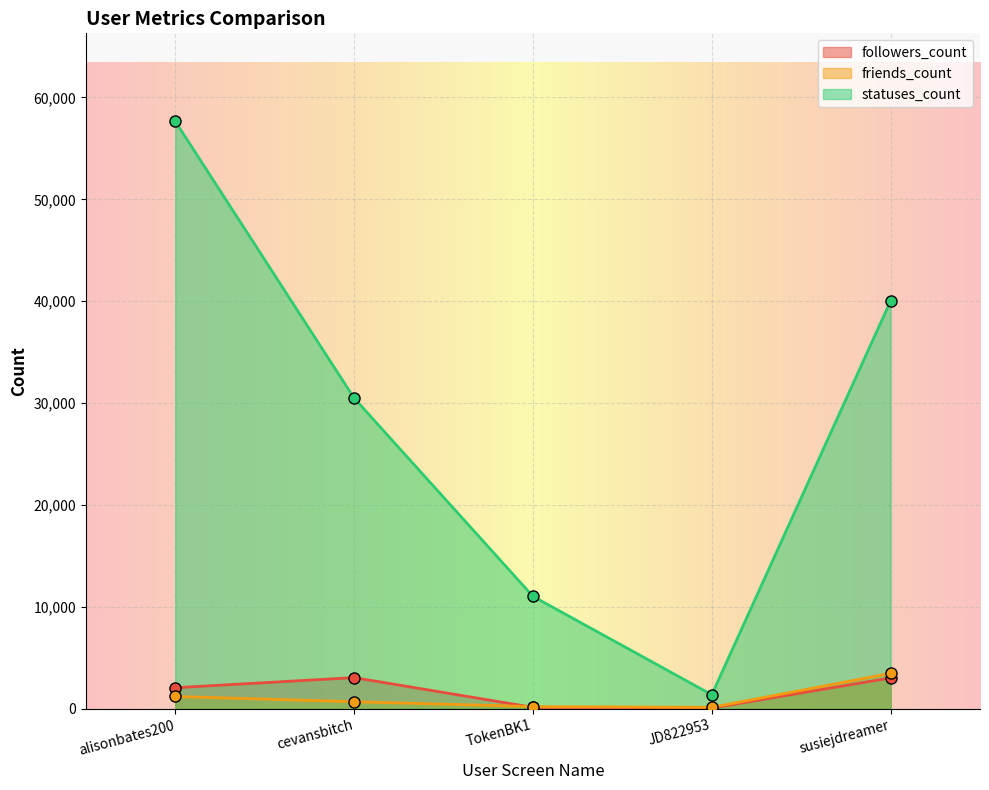

What position from the right is TokenBK1?

3